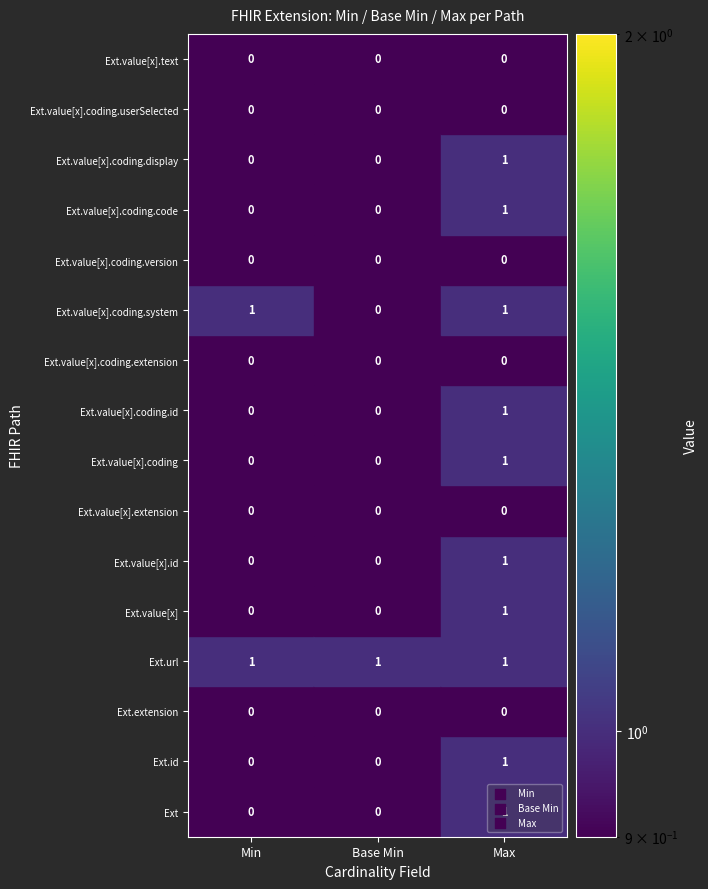

Reading left to right, transcribe all the data shown in this chart.

min_values: min_values=0	base_min_values=0	max_values=0	3=1	4=0	5=0	6=0	7=0	8=0	9=0	10=1	11=0	12=0	13=0	14=0	15=0
base_min_values: min_values=0	base_min_values=0	max_values=0	3=1	4=0	5=0	6=0	7=0	8=0	9=0	10=0	11=0	12=0	13=0	14=0	15=0
max_values: min_values=1	base_min_values=1	max_values=0	3=1	4=1	5=1	6=0	7=1	8=1	9=0	10=1	11=0	12=1	13=1	14=0	15=0